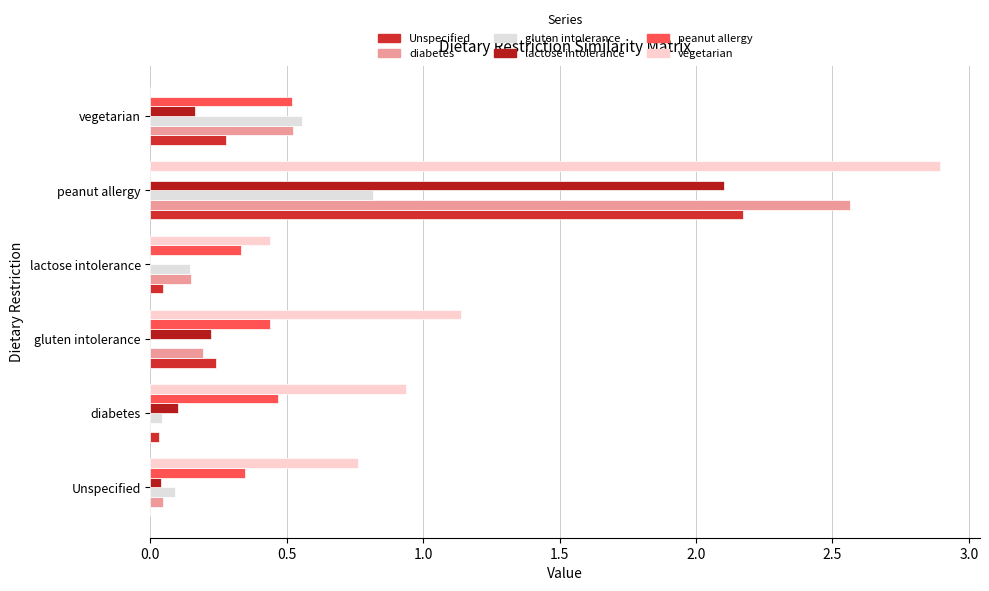

Which category has the highest value across all series?

peanut allergy